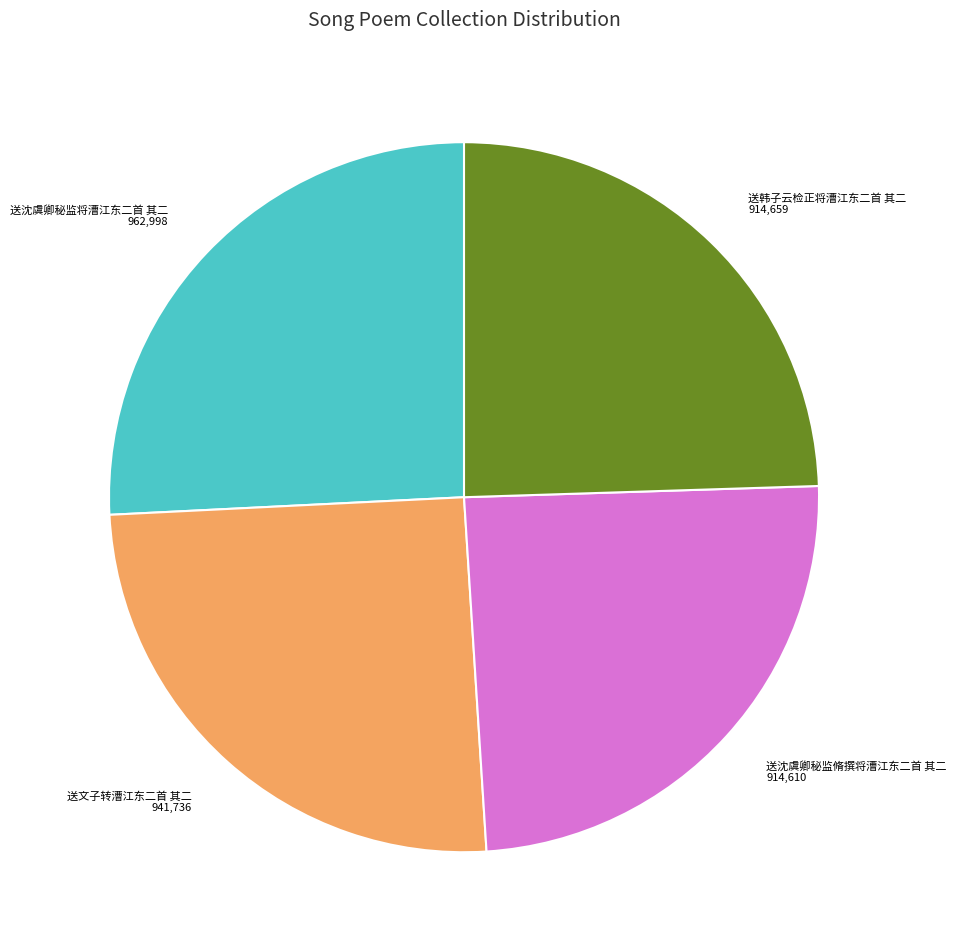

Count the number of slices in the pie.

4